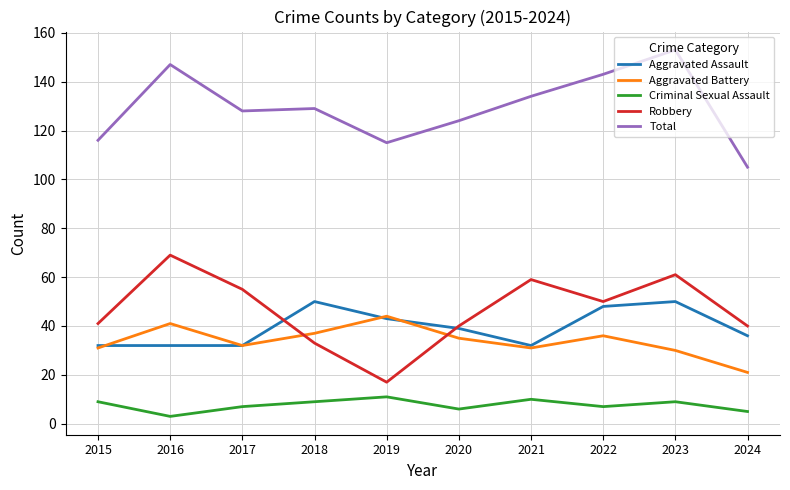

In Total, how many points are lower than both neighbors (excluding endpoints)?

2